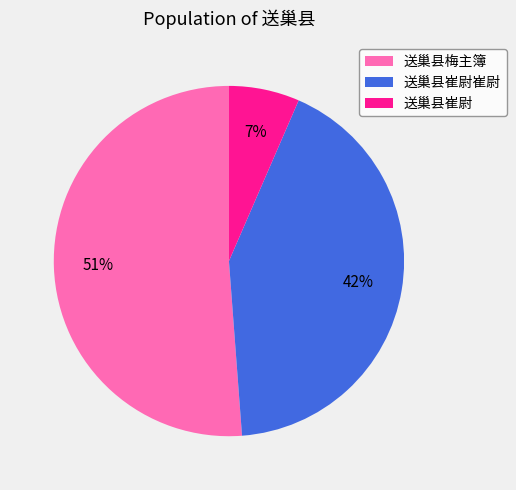

Is 送巢县崔尉崔尉 the majority of the pie?

No